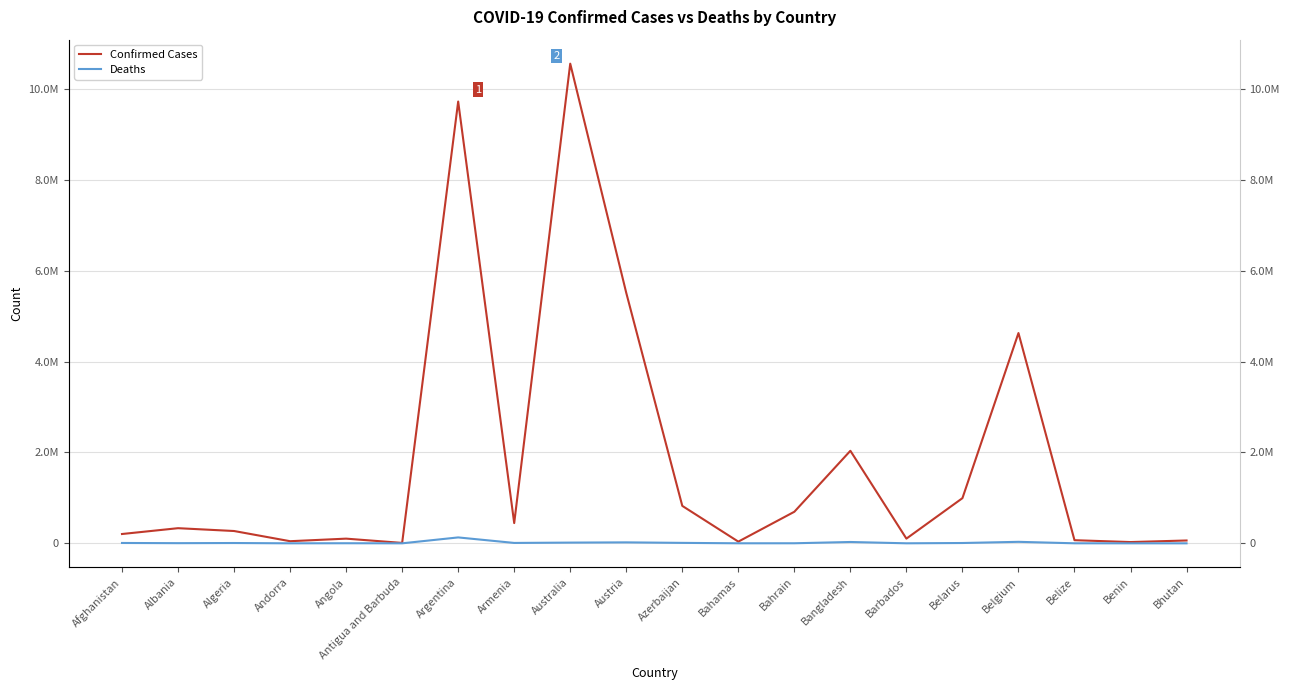

What is the difference between the highest and lowest values at Andorra?

46668